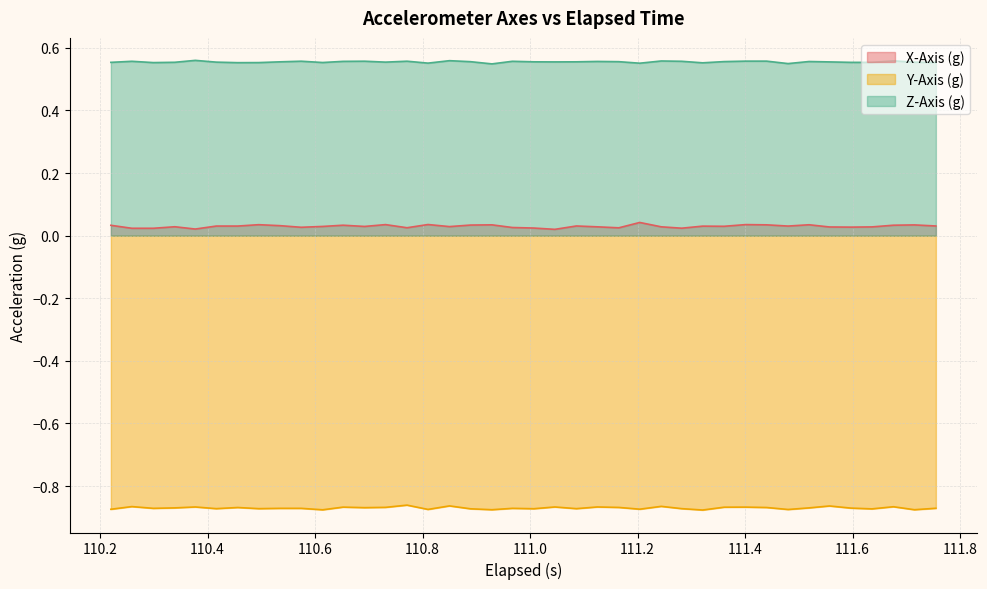

Which series has the largest range (max minus min)?

X-Axis (g)